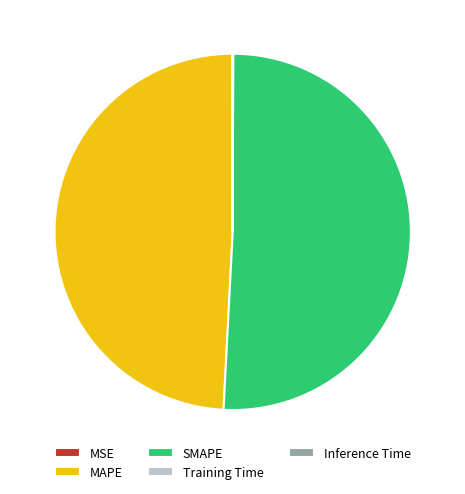

Which category has the biggest portion of the pie?

SMAPE